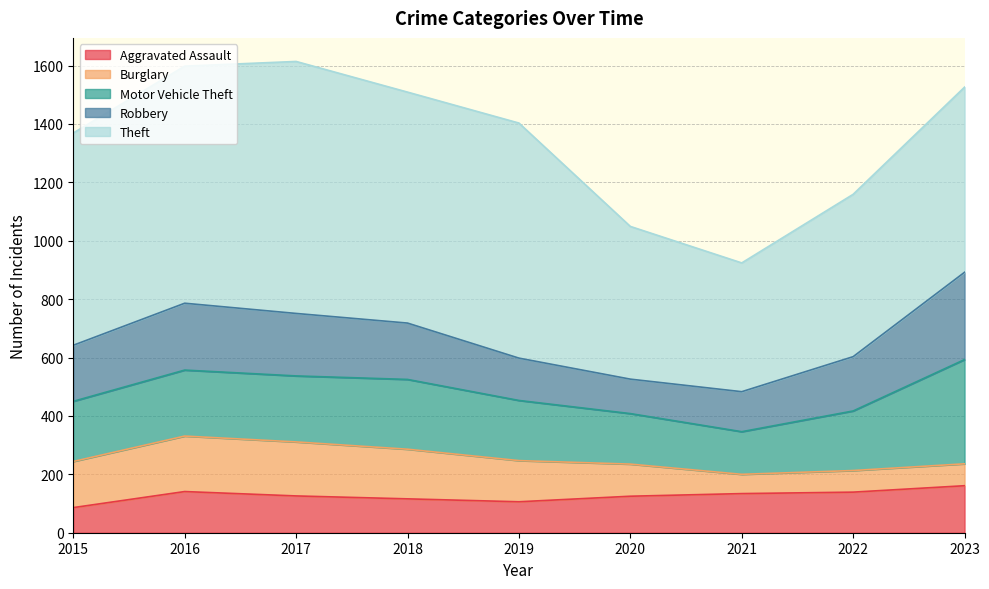

At which category is the sum across all series the highest?

2017